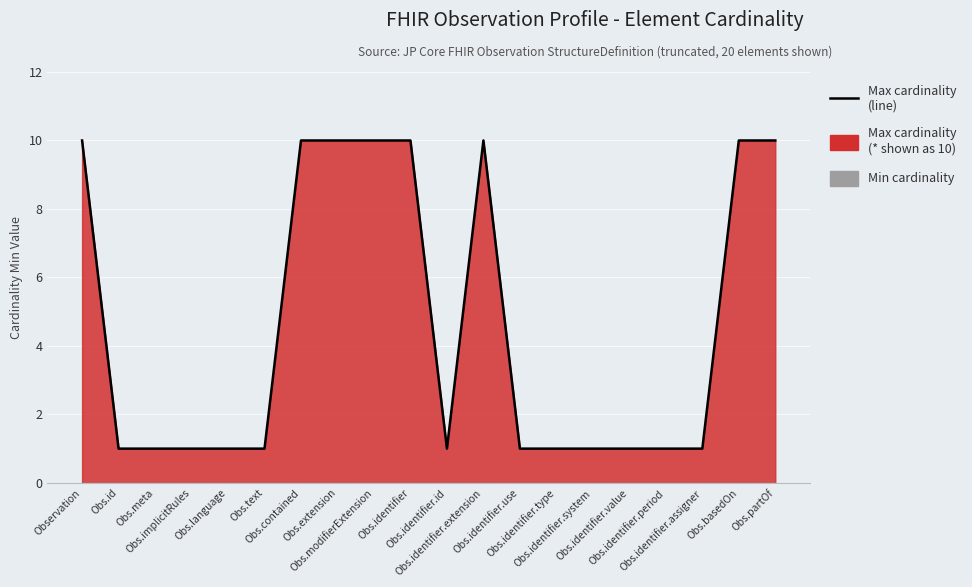

Which has a higher value, Obs.identifier or Obs.identifier.use?

Obs.identifier